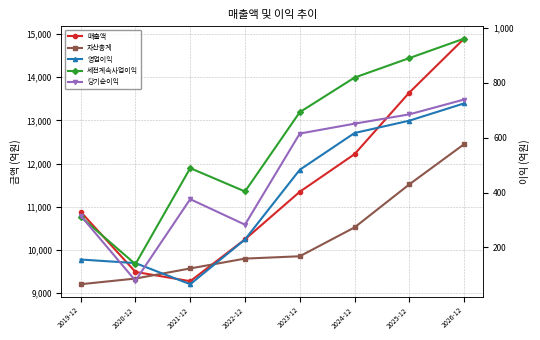

Rank the series by their maximum value, from lowest to highest.

영업이익, 당기순이익, 세전계속사업이익, 자산총계, 매출액